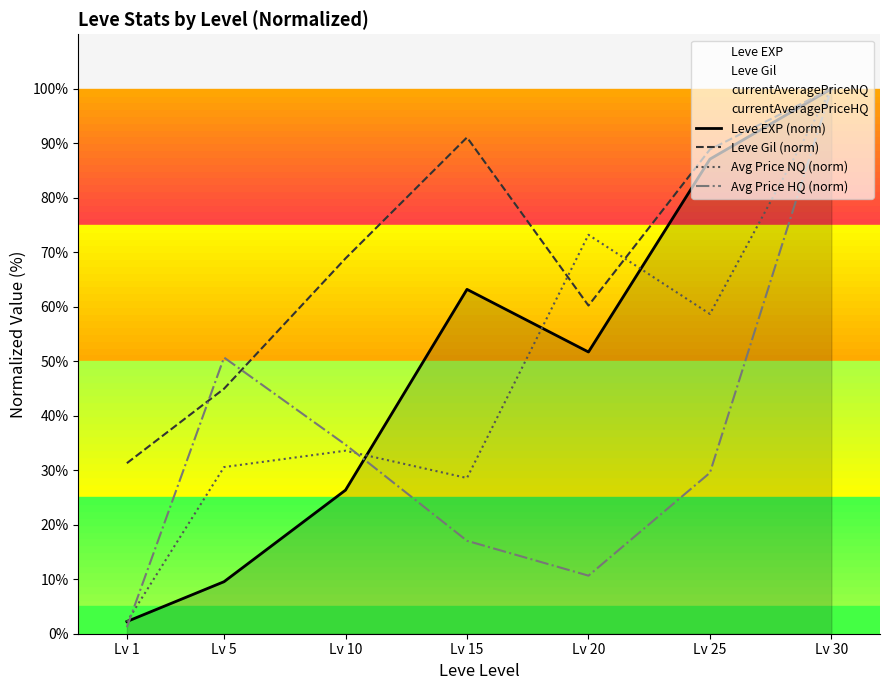

True or false: Leve Gil (norm) and Avg Price HQ (norm) intersect in this chart.

True